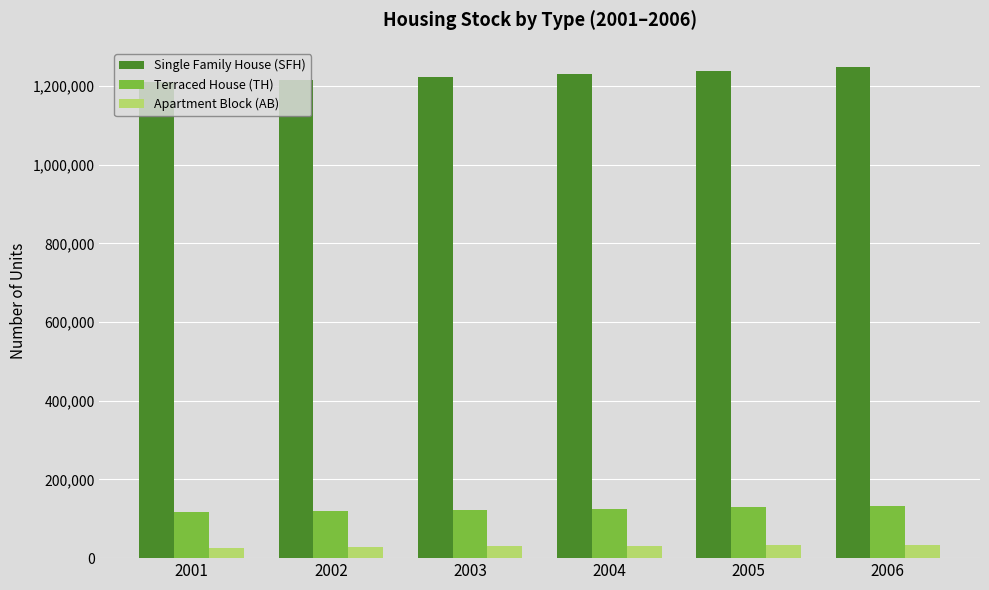

What is the sum of the Apartment Block (AB) values at 2001 and 2004?

55851